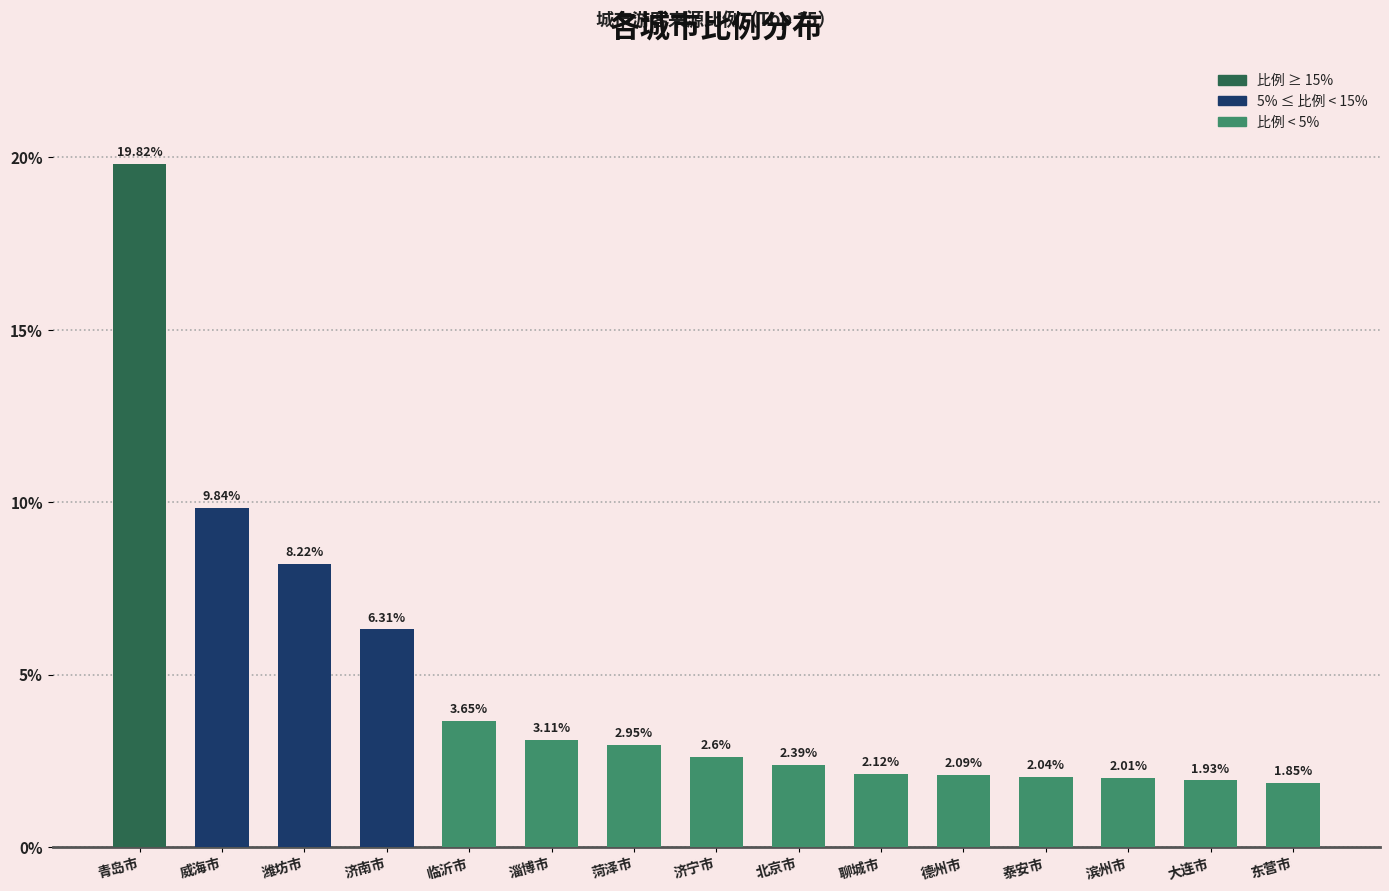

What is the sum of all values?

70.9